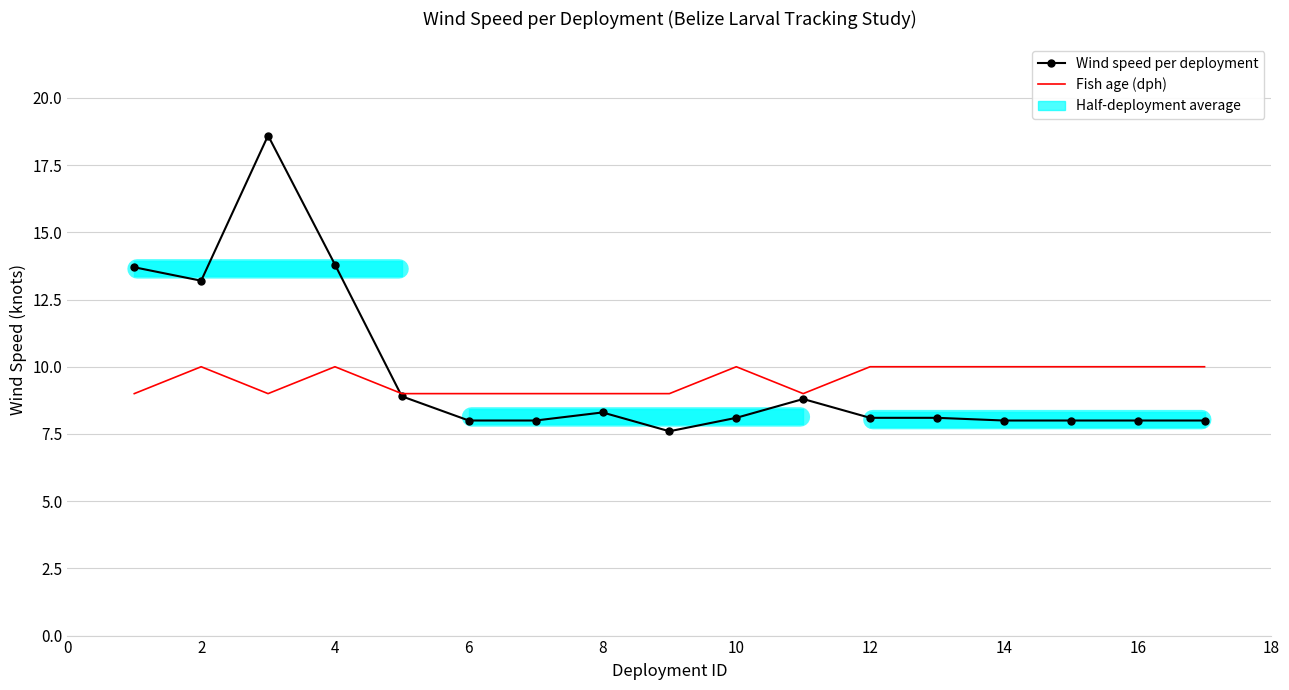

Rank the series by their average value, from highest to lowest.

Wind speed per deployment, Fish age (dph)